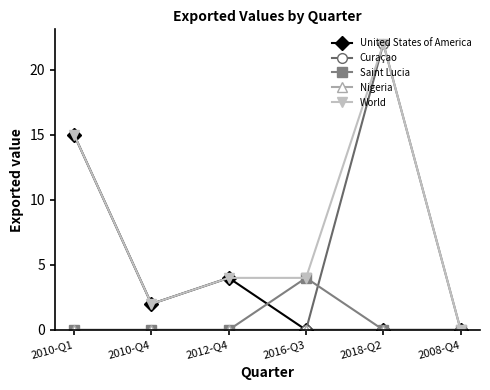

Where does the United States of America series first go above 2?

2010-Q1